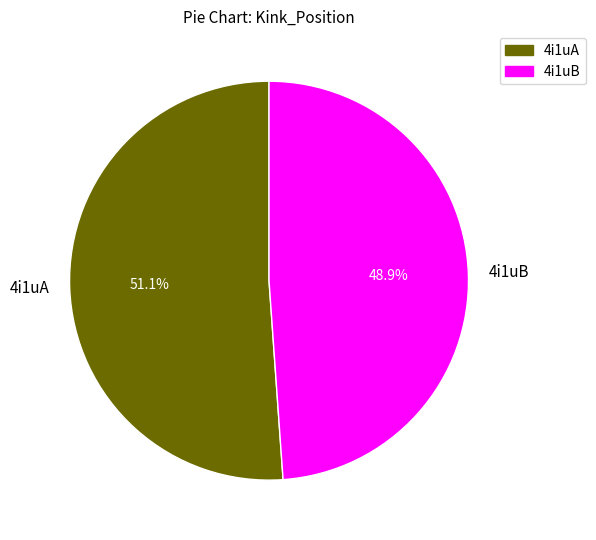

Which has a higher value, 4i1uA or 4i1uB?

4i1uA